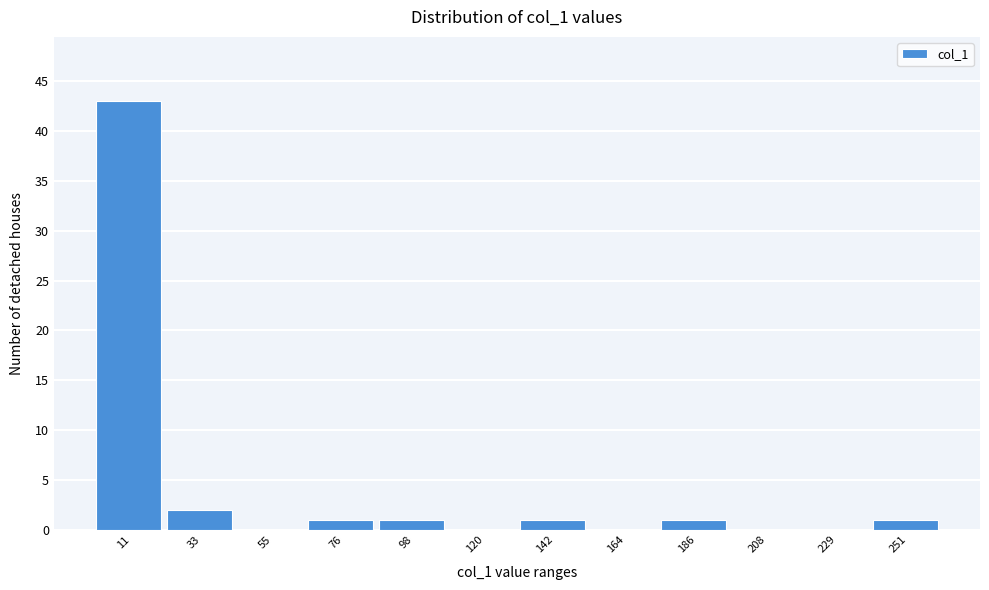

Which range on the x-axis has the tallest bar?

0 to 20